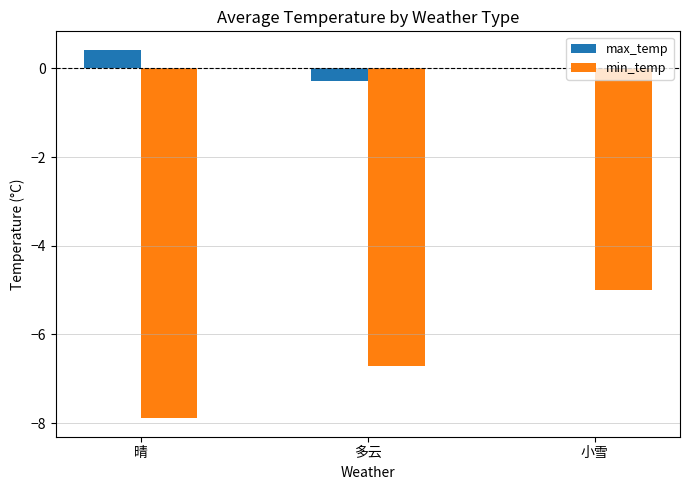

How many groups of bars are there?

3